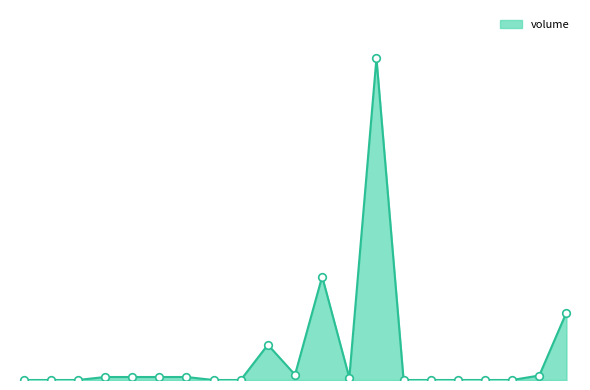

Is this an area chart (filled region under the line)?

Yes